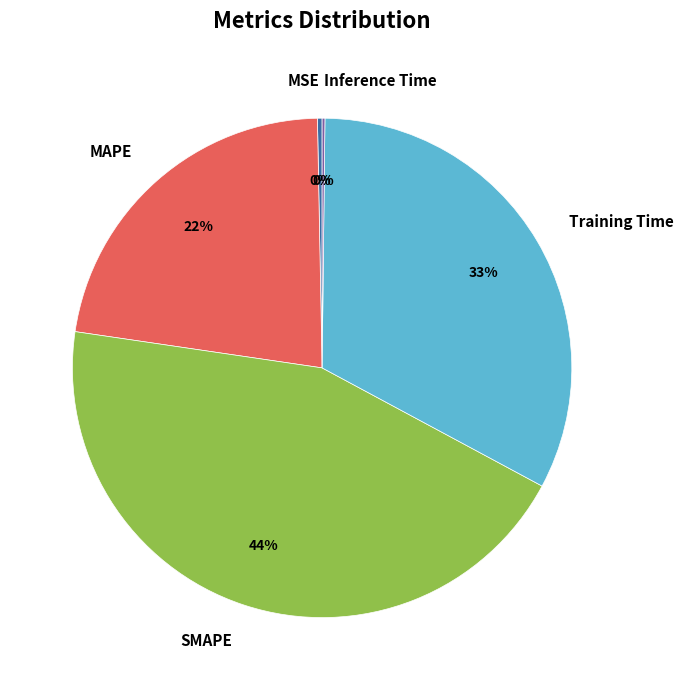

Combined, do MSE and Training Time account for over 50%?

No